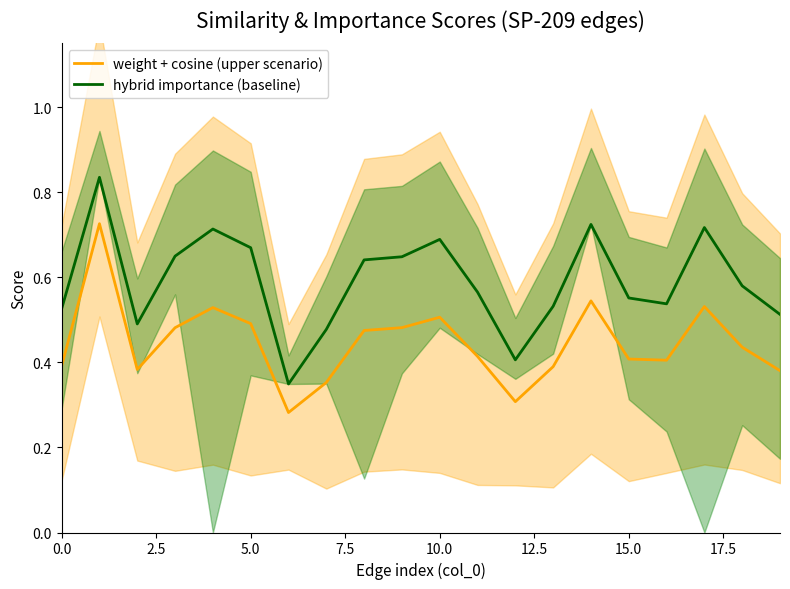

True or false: hybrid importance (baseline) and weight + cosine (upper scenario) intersect in this chart.

False